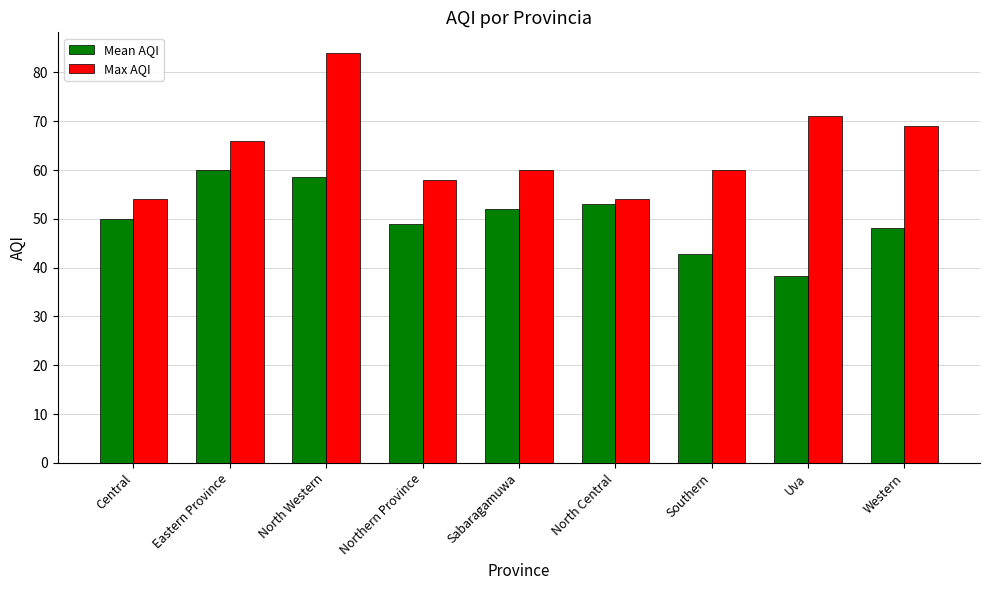

Which series changed the most between Northern Province and Sabaragamuwa?

Mean AQI